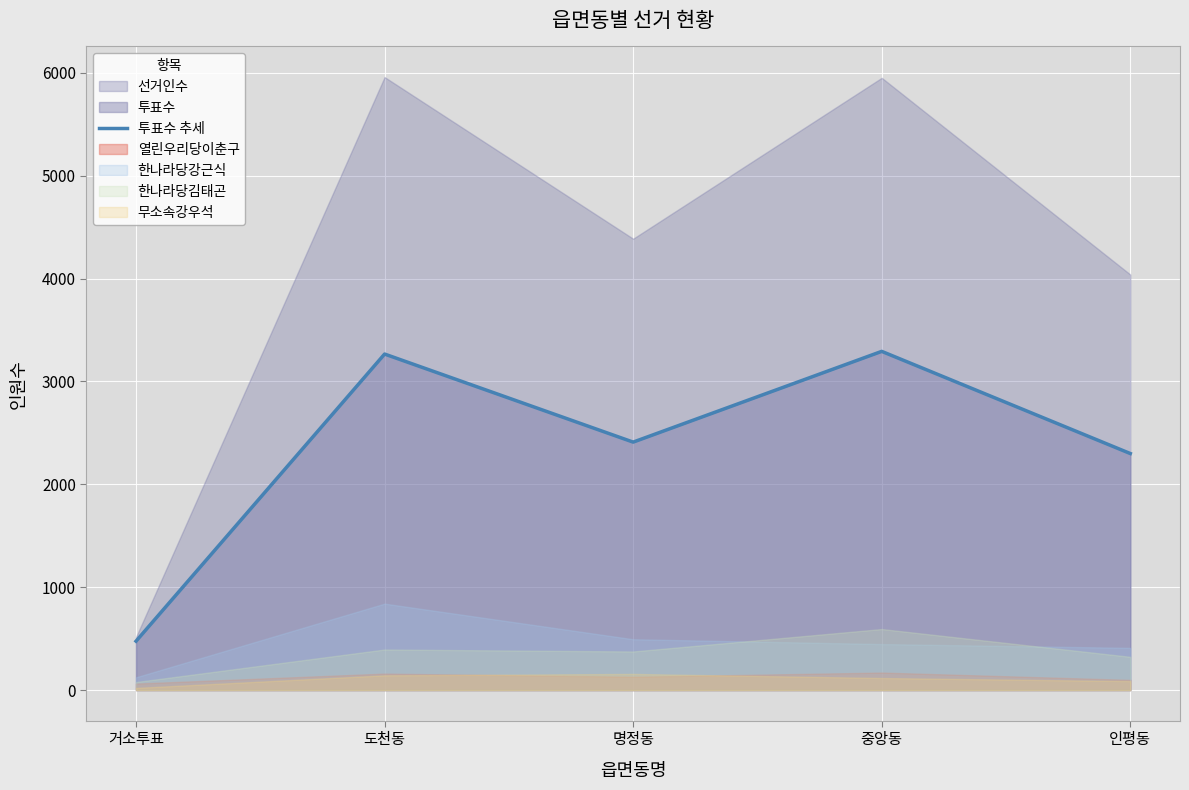

How many lines are shown in the chart?

1